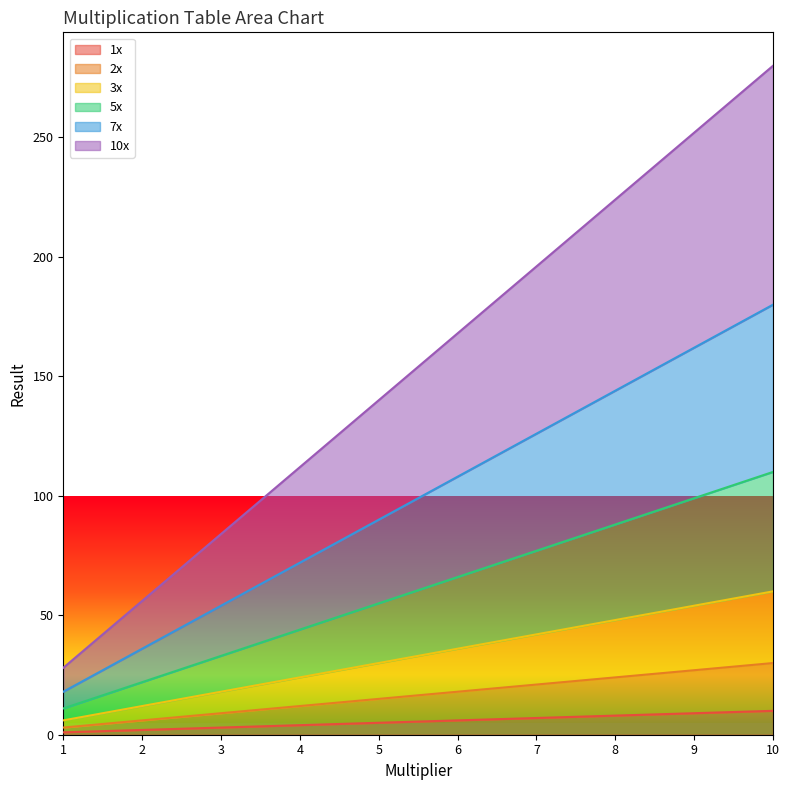

Which series has the widest spread of values?

10x